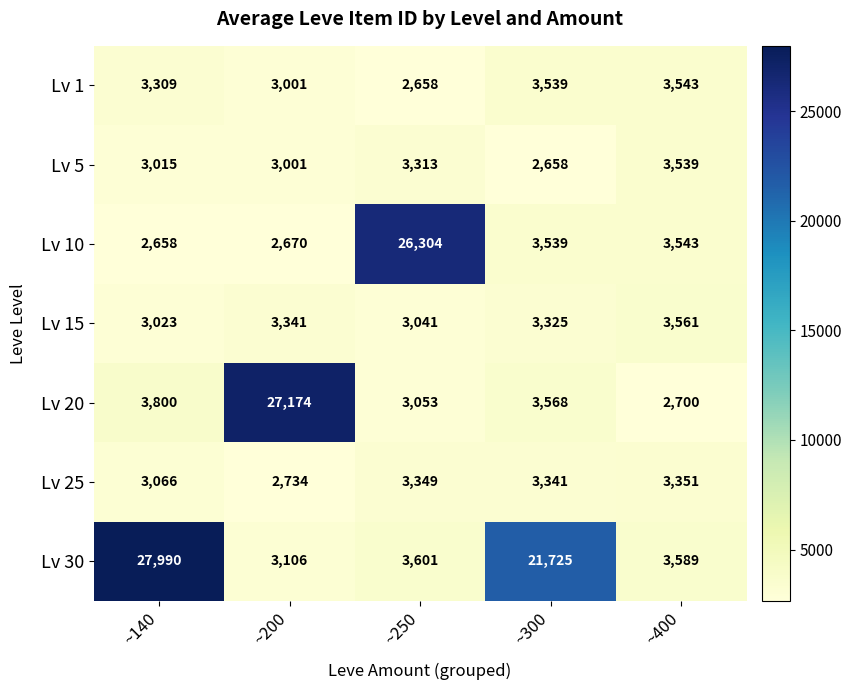

Rank the series by their maximum value, from highest to lowest.

Lv 30, Lv 20, Lv 10, Lv 15, Lv 1, Lv 5, Lv 25